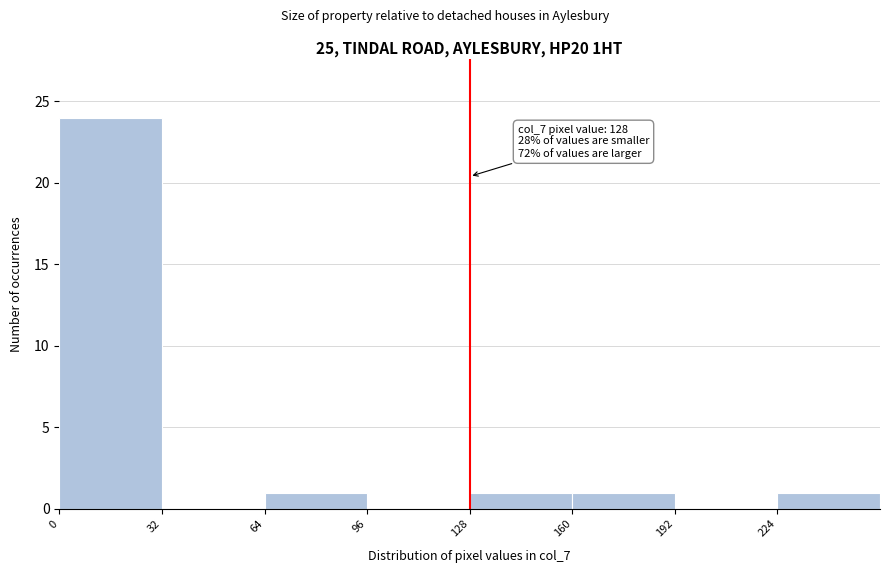

Which range on the x-axis has the tallest bar?

0 to 32